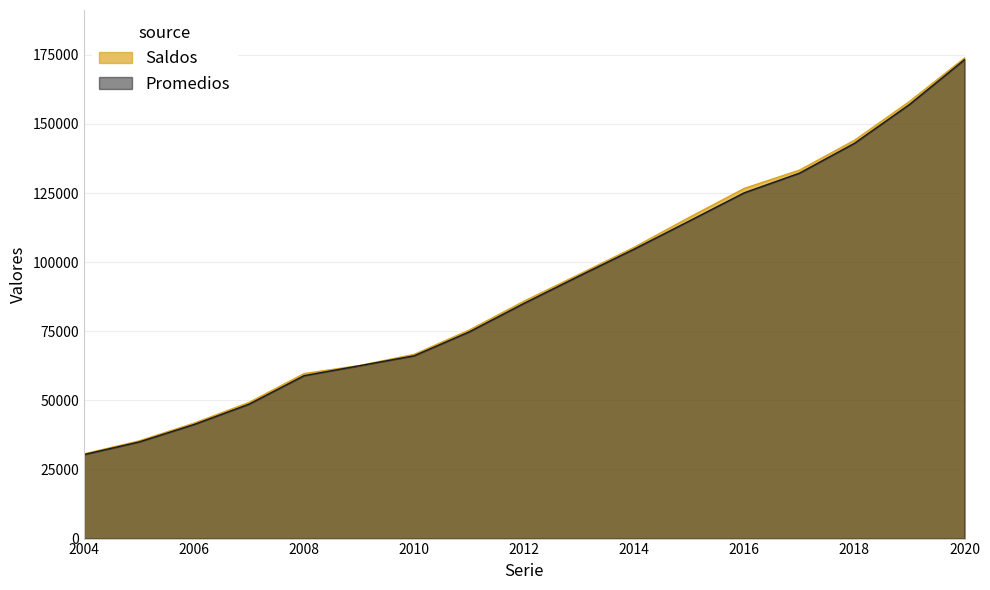

True or false: Saldos has more than 0 interior local peaks.

False